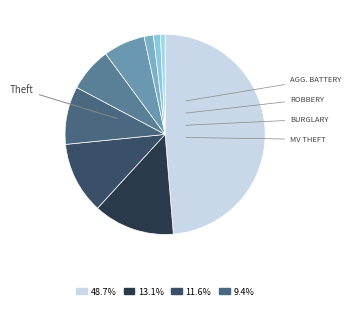

How many segments does this pie chart have?

9